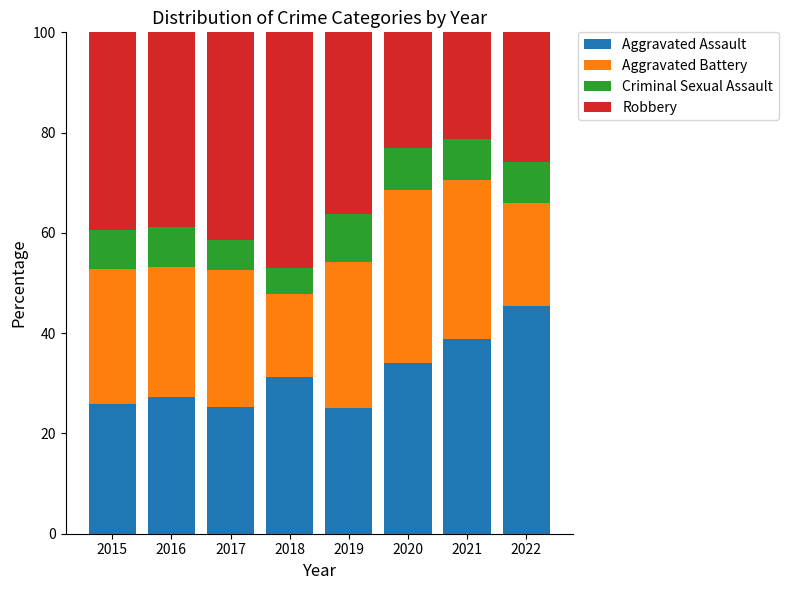

How many categories are shown in the chart?

8